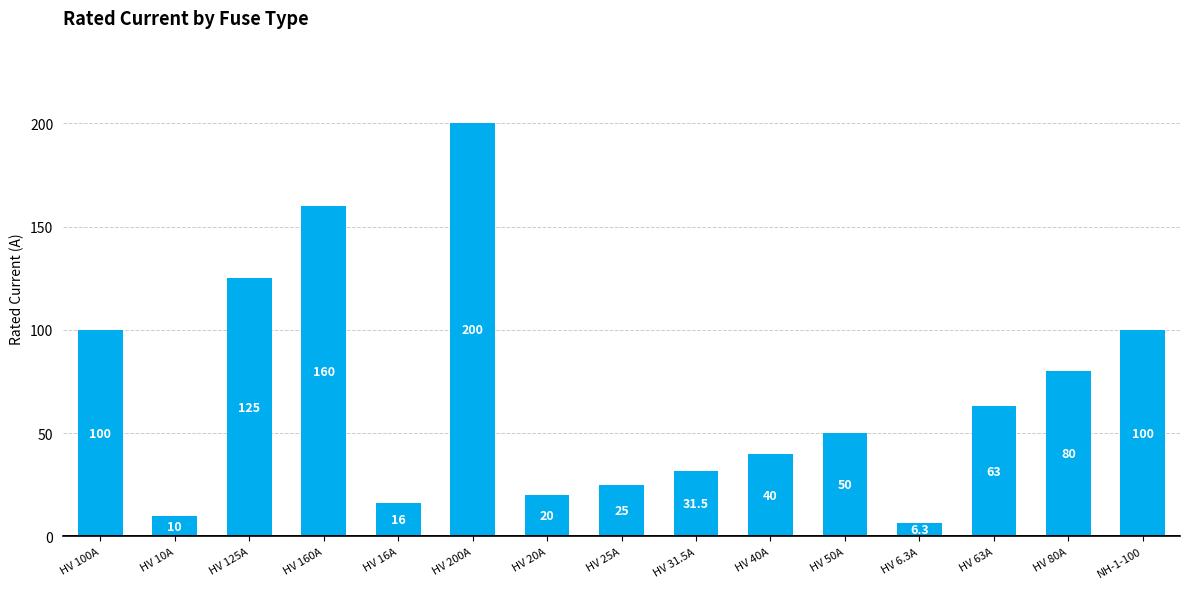

At which label does the data first exceed 50?

HV 100A